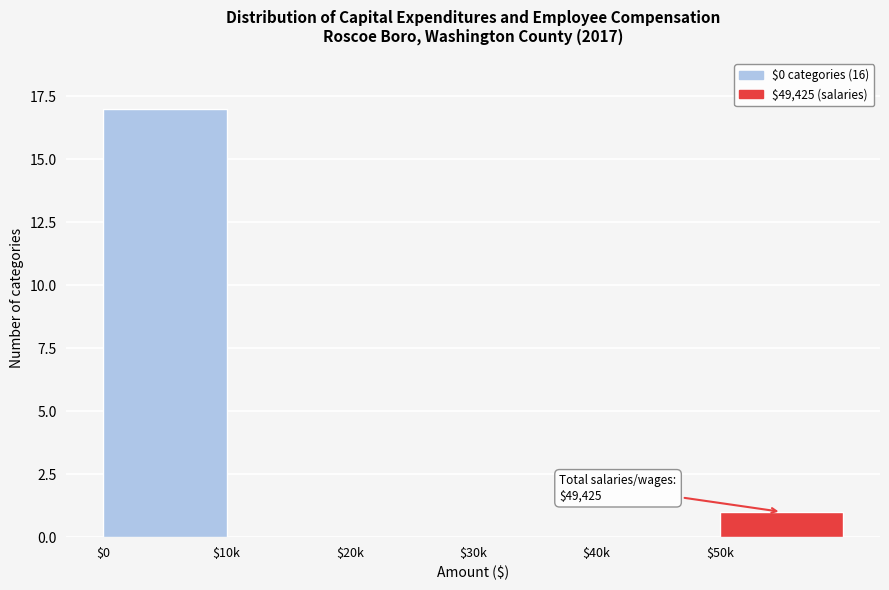

Is it true that the value at $10k is 0?

True